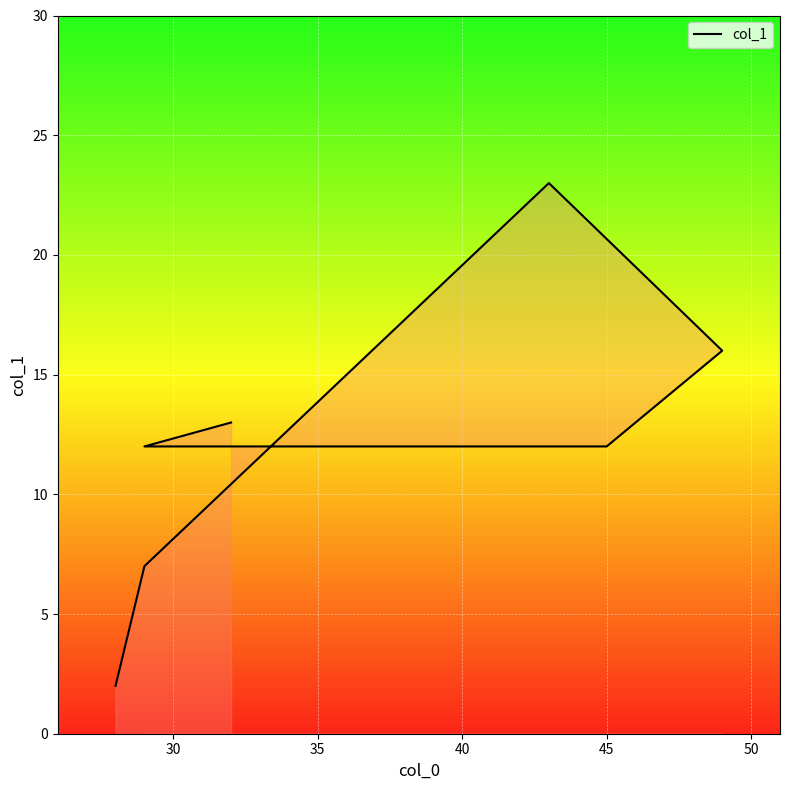

How many lines are shown in the chart?

1